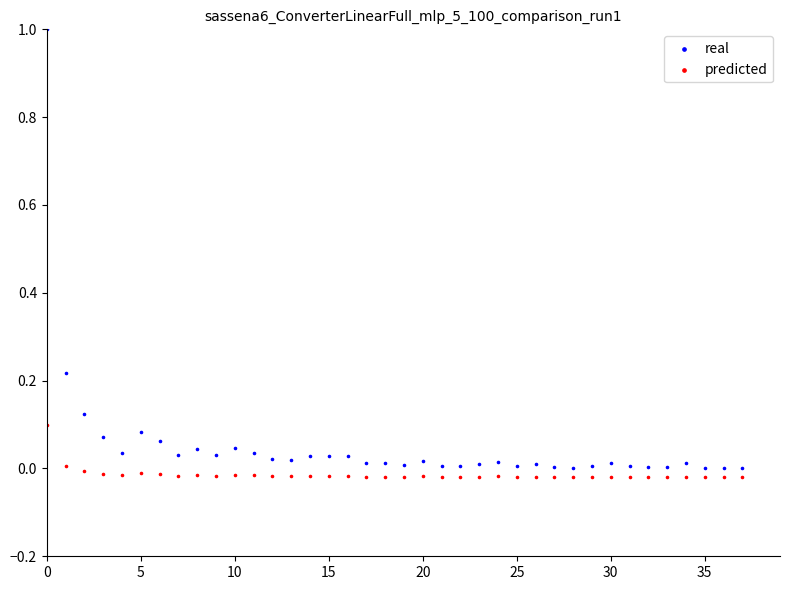

Which series reaches the maximum Y coordinate?

real